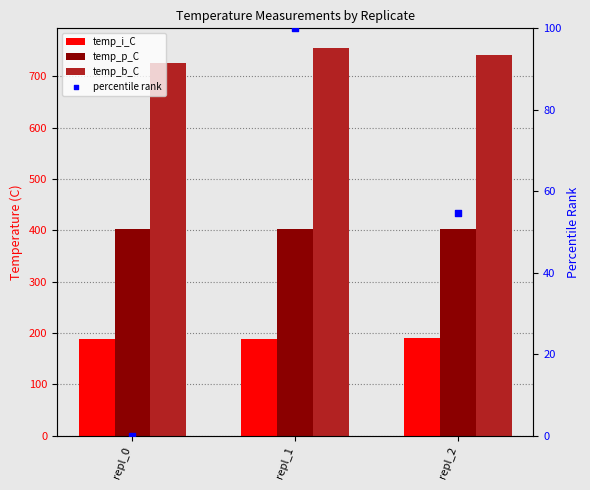

What are all the series names shown in the legend?

temp_i_C, temp_p_C, temp_b_C, percentile rank